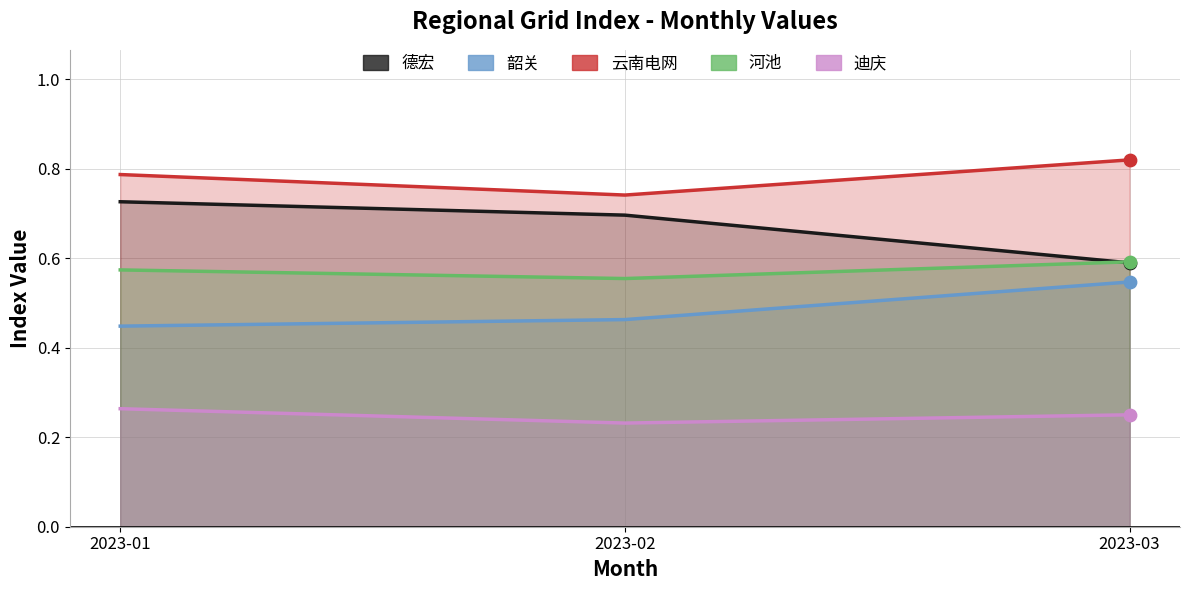

What are all the series names shown in the legend?

德宏, 韶关, 云南电网, 河池, 迪庆